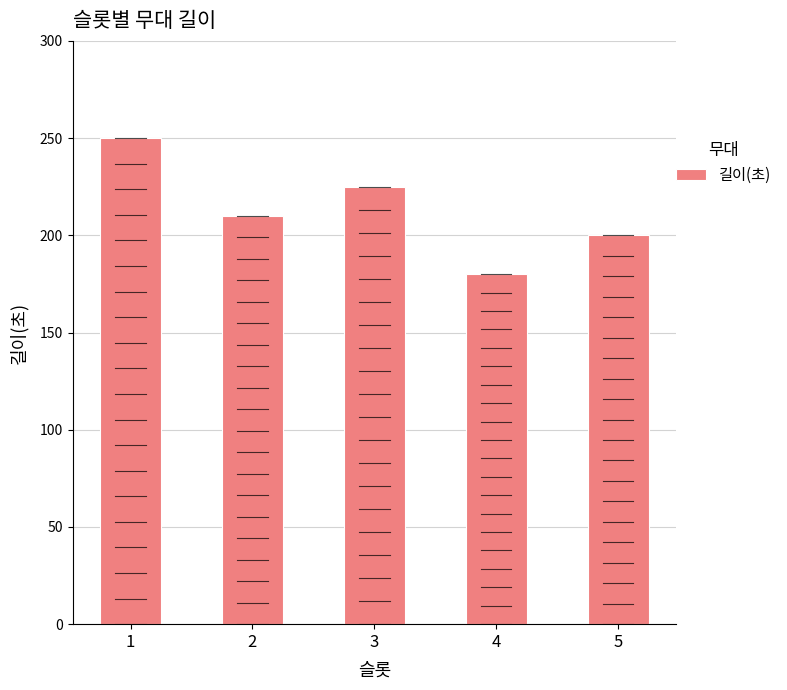

How many values are between 200 and 225?

3